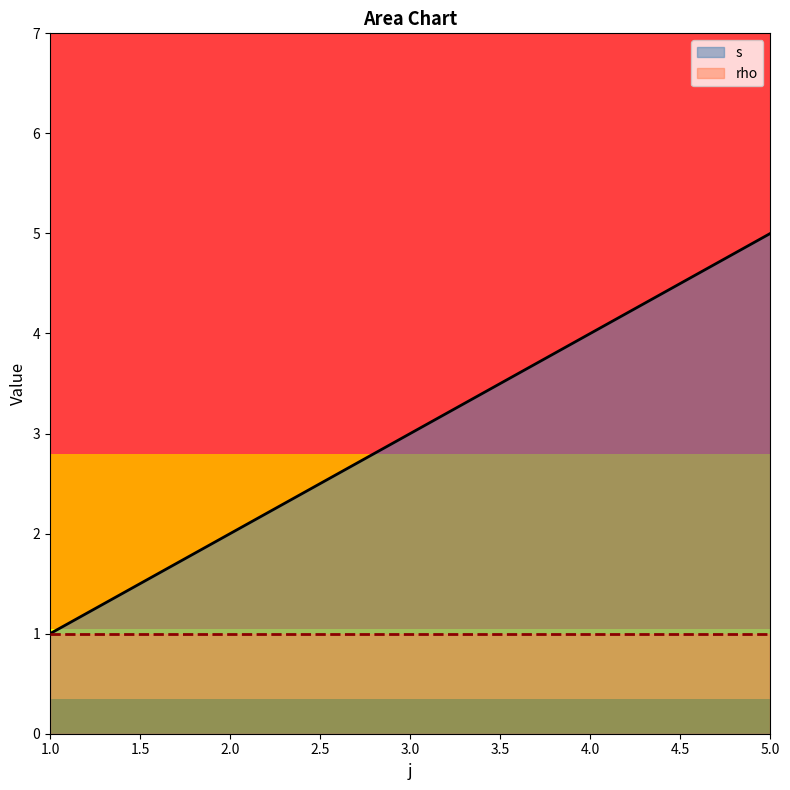

What is the difference between the maximum and second lowest values?

3